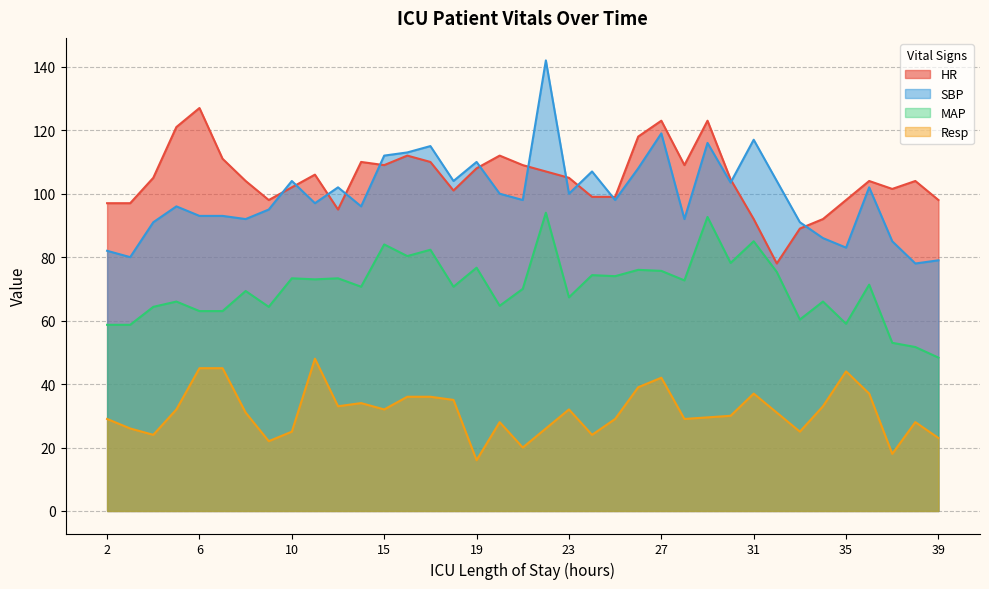

Is the value of HR at 10 greater than the value of Resp at 28?

Yes